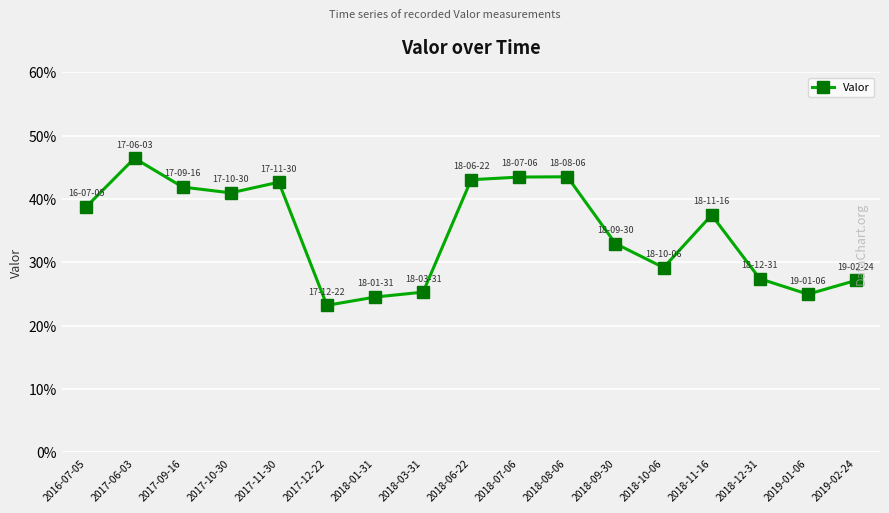

Reading left to right, transcribe all the data shown in this chart.

2016-07-05=0.4	2017-06-03=0.5	2017-09-16=0.4	2017-10-30=0.4	2017-11-30=0.4	2017-12-22=0.2	2018-01-31=0.2	2018-03-31=0.3	2018-06-22=0.4	2018-07-06=0.4	2018-08-06=0.4	2018-09-30=0.3	2018-10-06=0.3	2018-11-16=0.4	2018-12-31=0.3	2019-01-06=0.2	2019-02-24=0.3